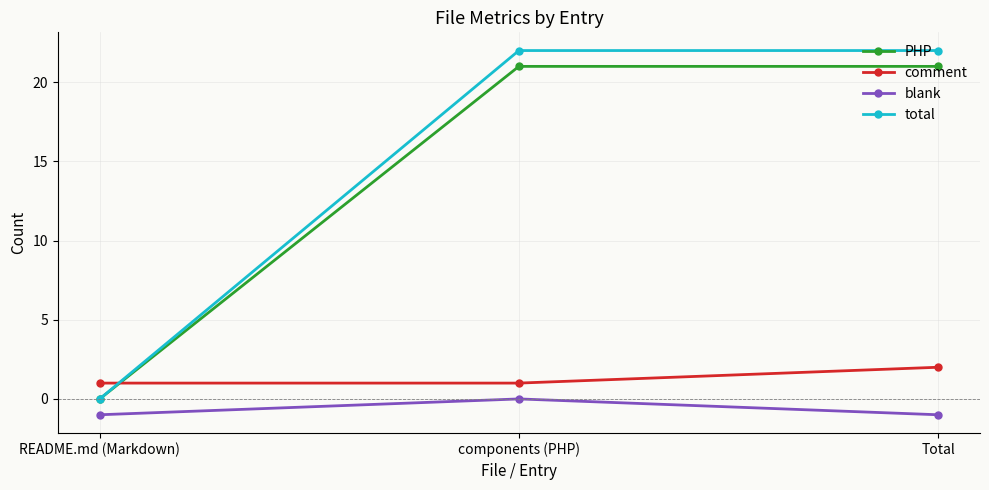

What is the sum of all blank values?

-2